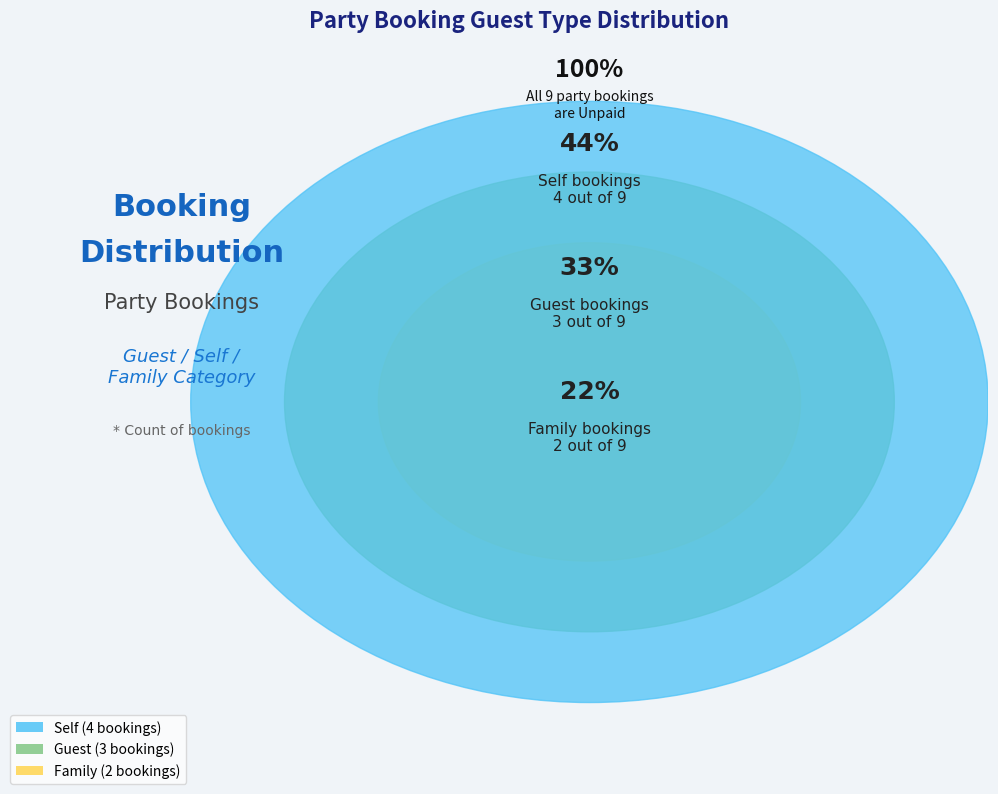

What is the change in value from Self to Guest?

-1